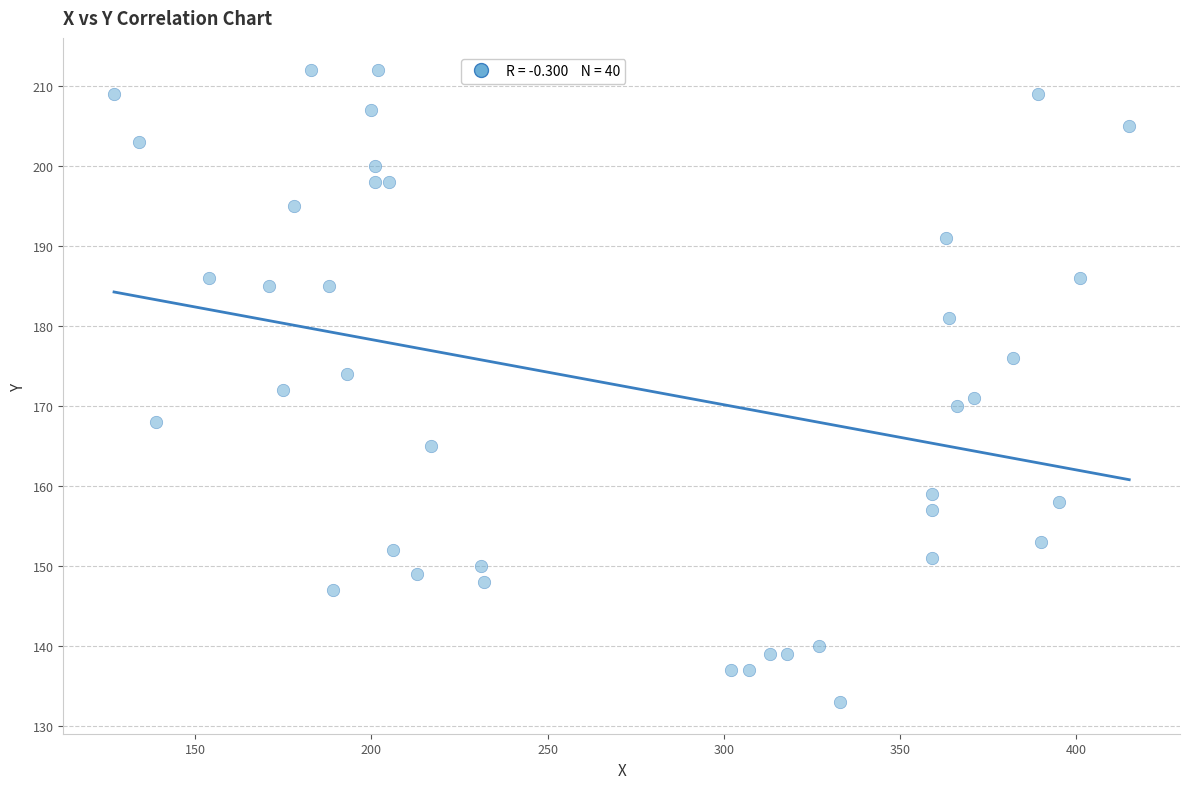

What is the range of Y values (max minus min)?

79